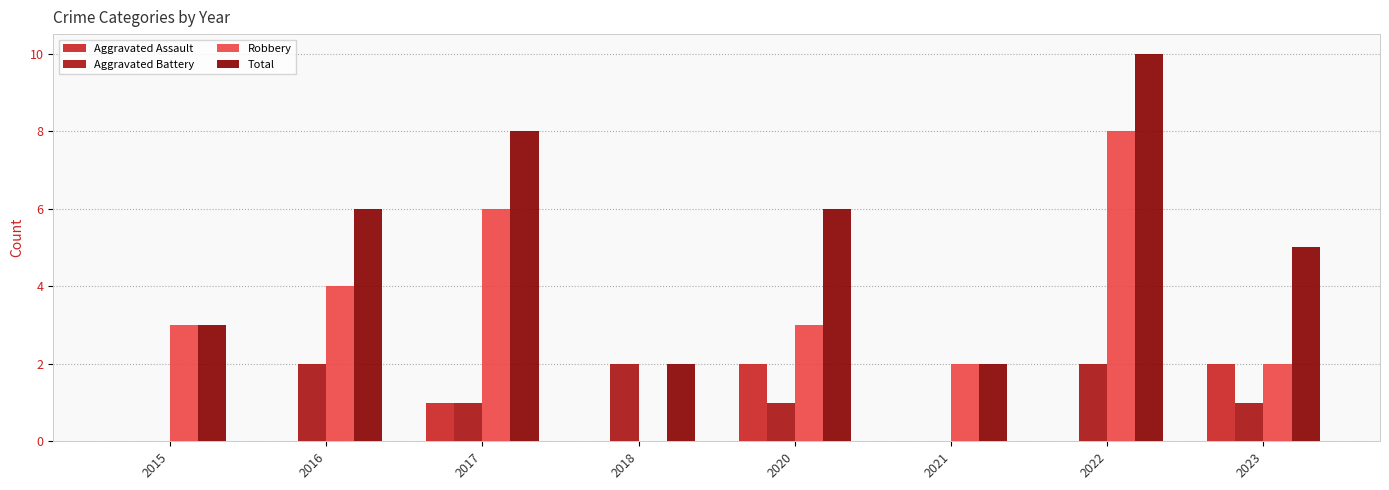

What is the maximum value shown in the chart?

10